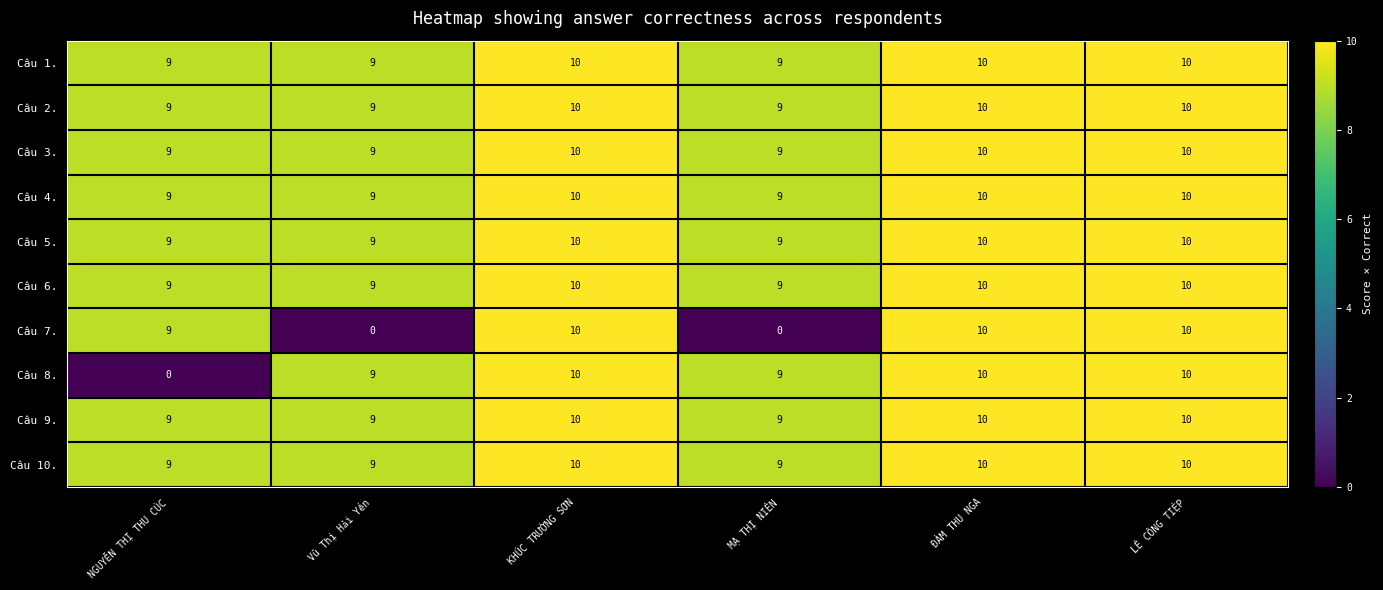

What is the total value across all series at KHÚC TRƯỜNG SƠN?

100